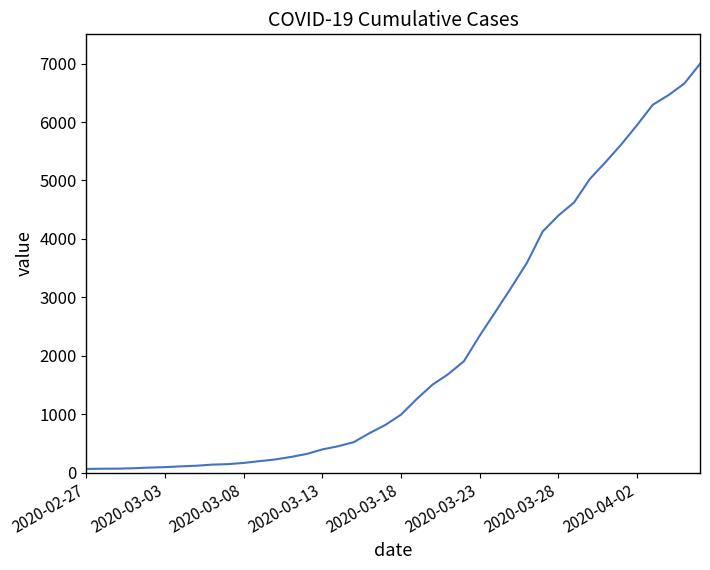

What is the maximum value shown in the chart?

6995